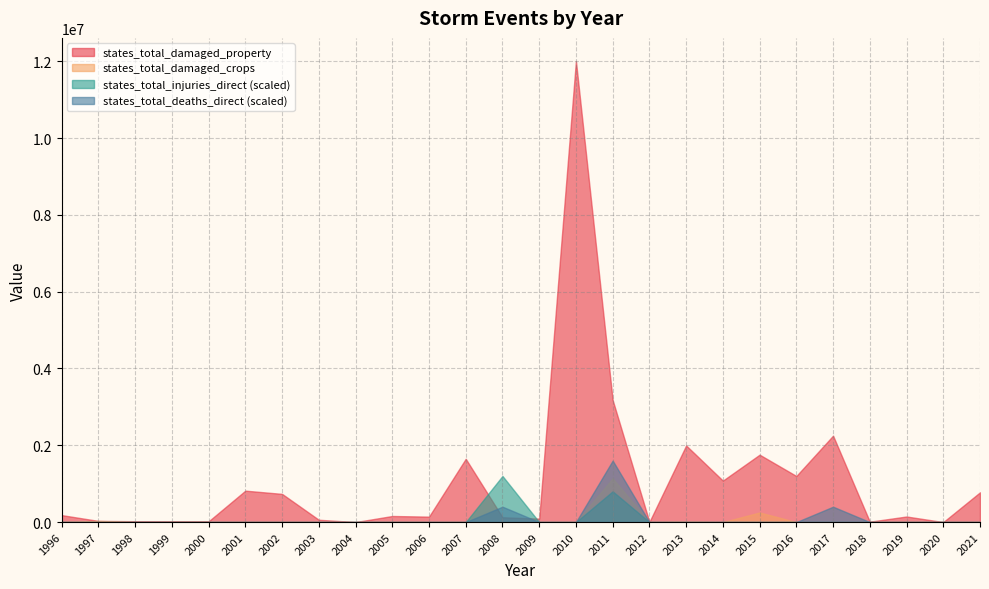

Which series changed the most between 2007 and 2018?

states_total_damaged_property